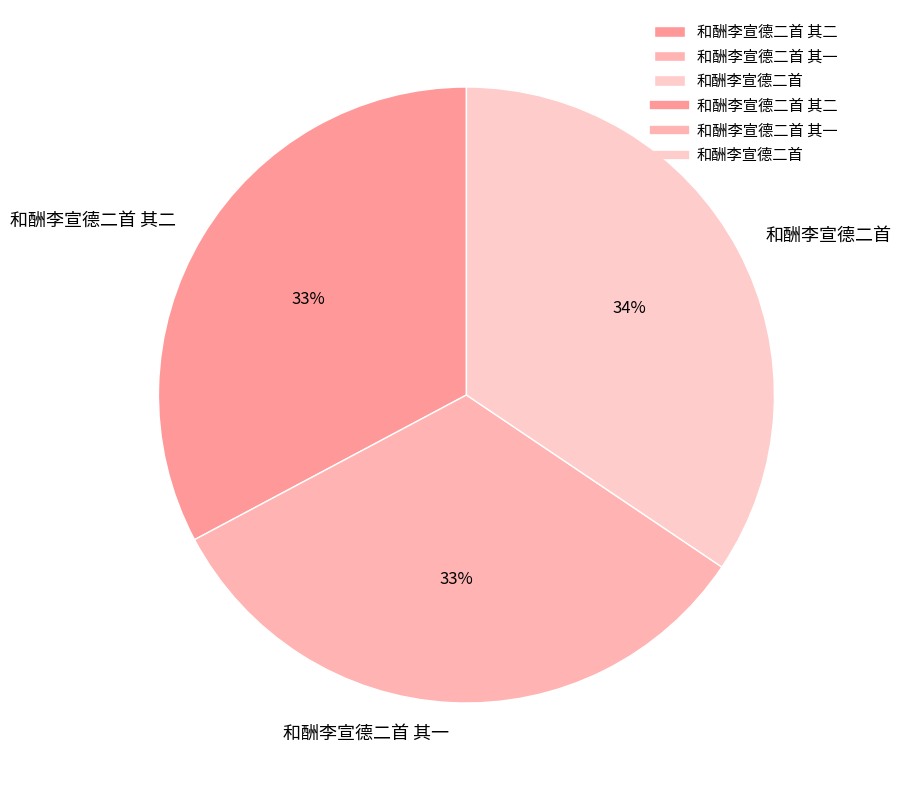

Which category has the biggest portion of the pie?

和酬李宣德二首